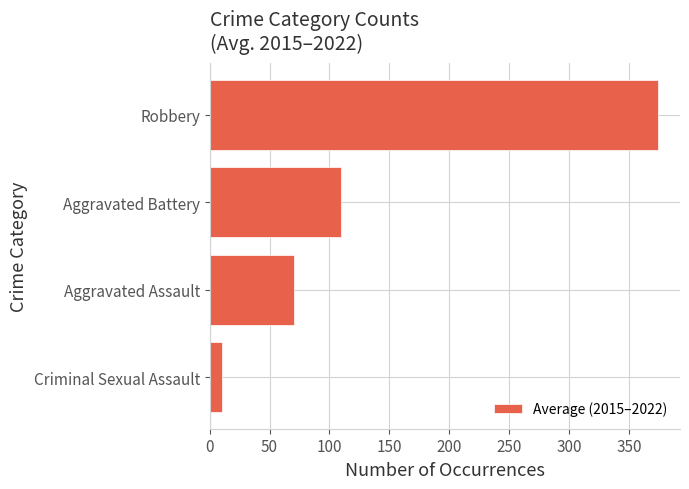

Where is the data nearest to the value 192?

Aggravated Battery